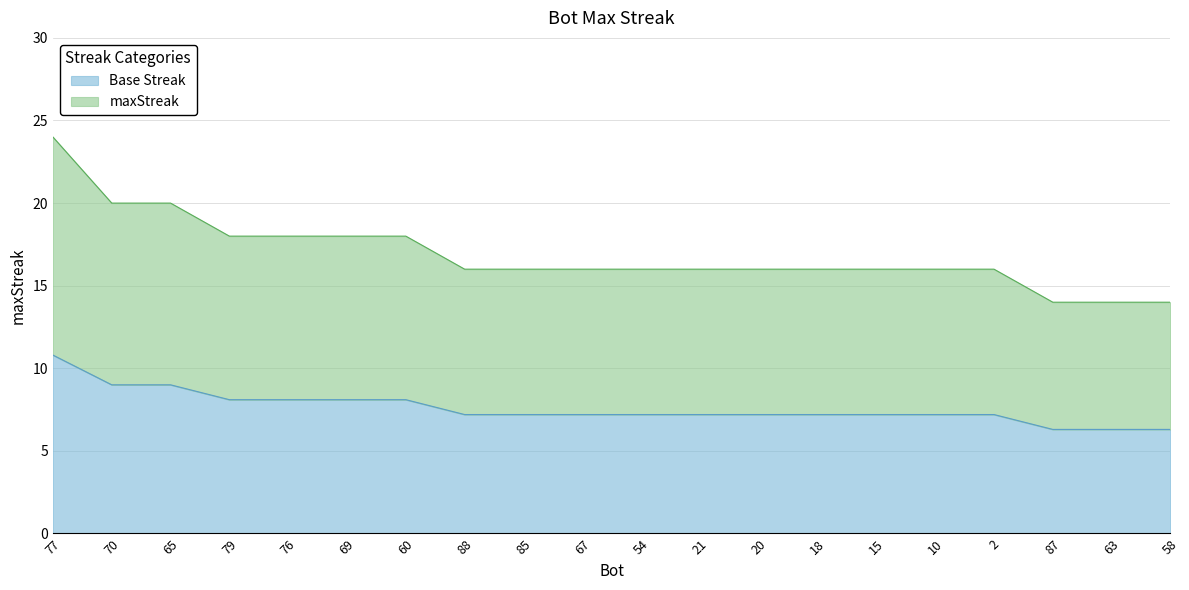

Which label corresponds to the largest value in the chart?

77